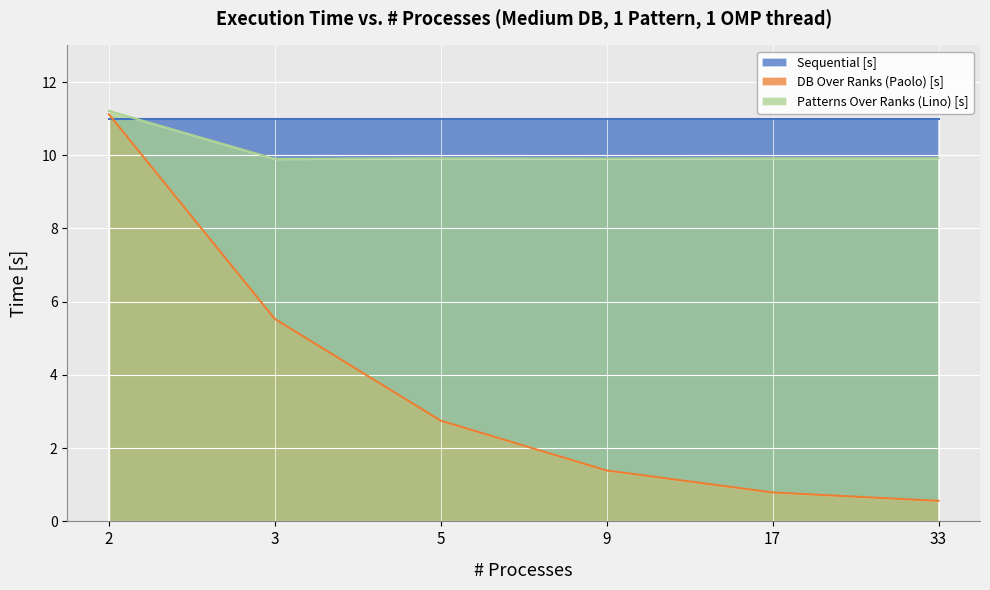

At how many categories does at least one series exceed 5?

6